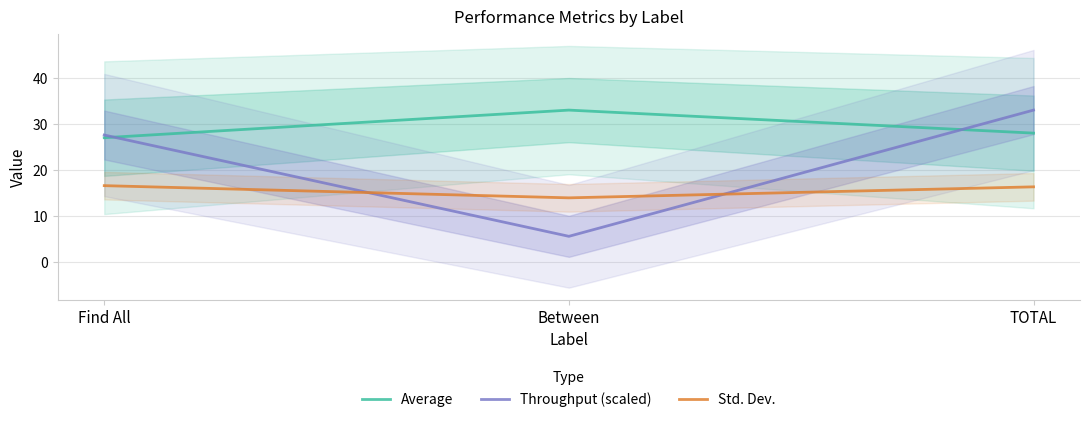

Reading left to right, list all the values displayed in this chart.

Average: 27.0	33.0	28.0
Throughput (scaled): 27.6	5.6	33.0
Std. Dev.: 16.6	13.9	16.3